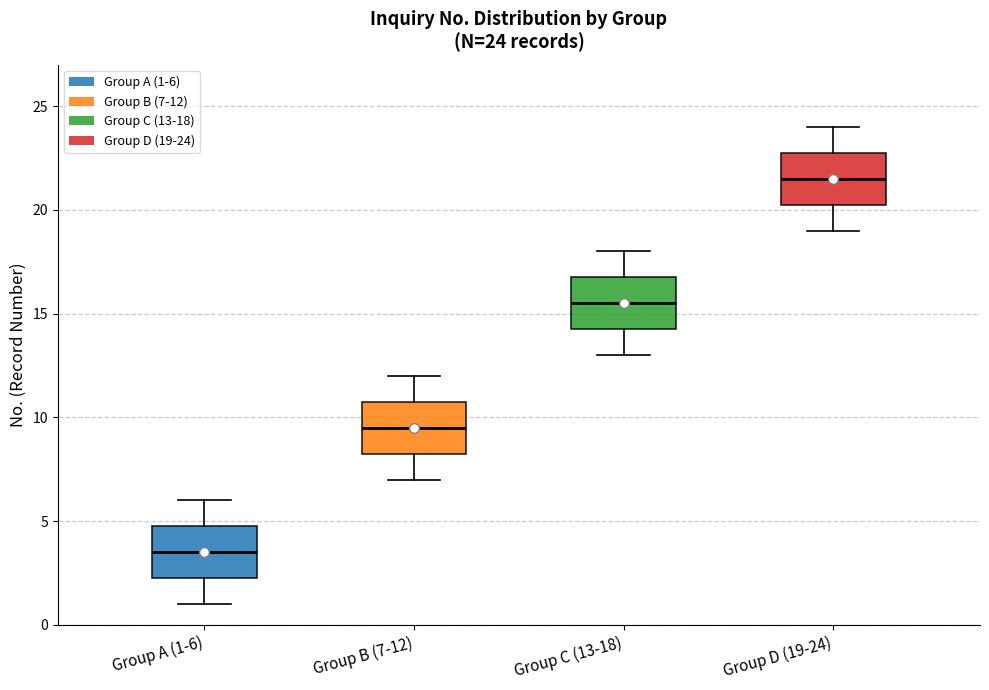

Which box's median line is the lowest?

Group A (1-6)